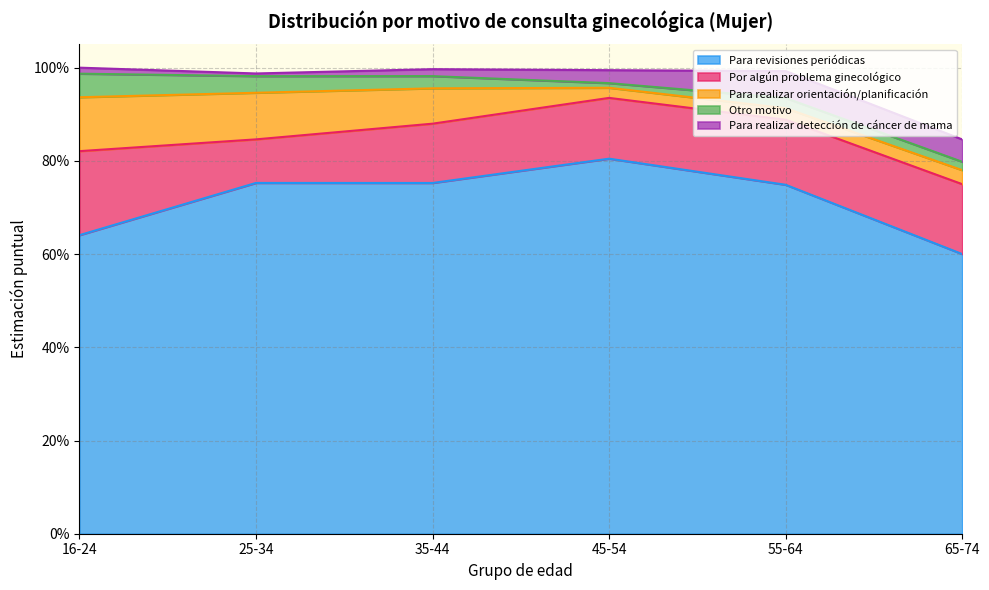

True or false: Para revisiones periódicas and Para realizar orientación/planificación intersect in this chart.

False